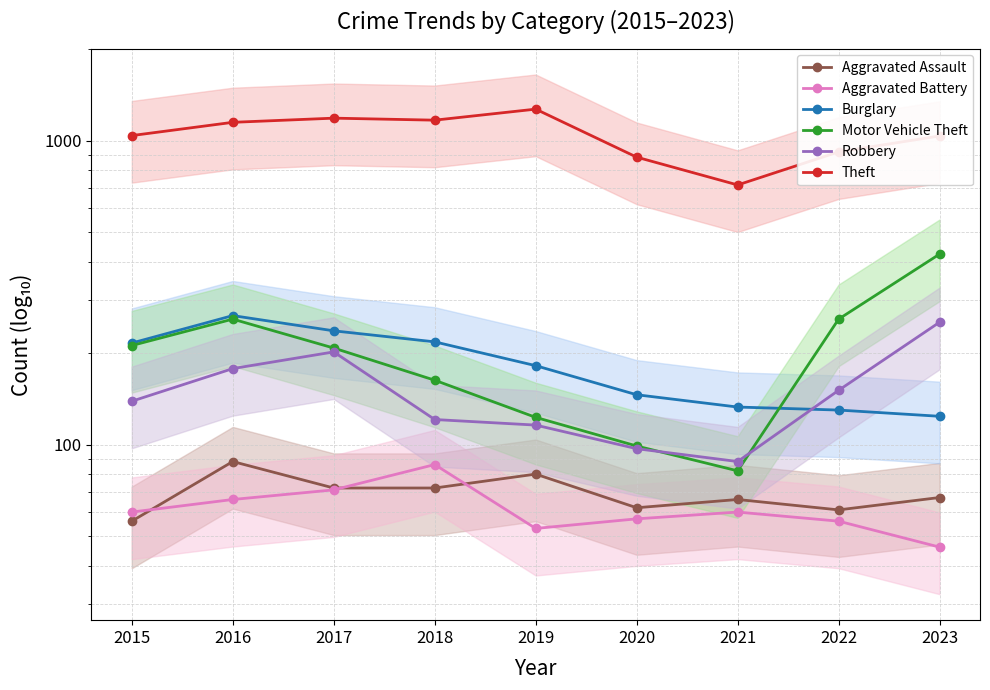

What is the sum of the Burglary values at 2020 and 2019?

328